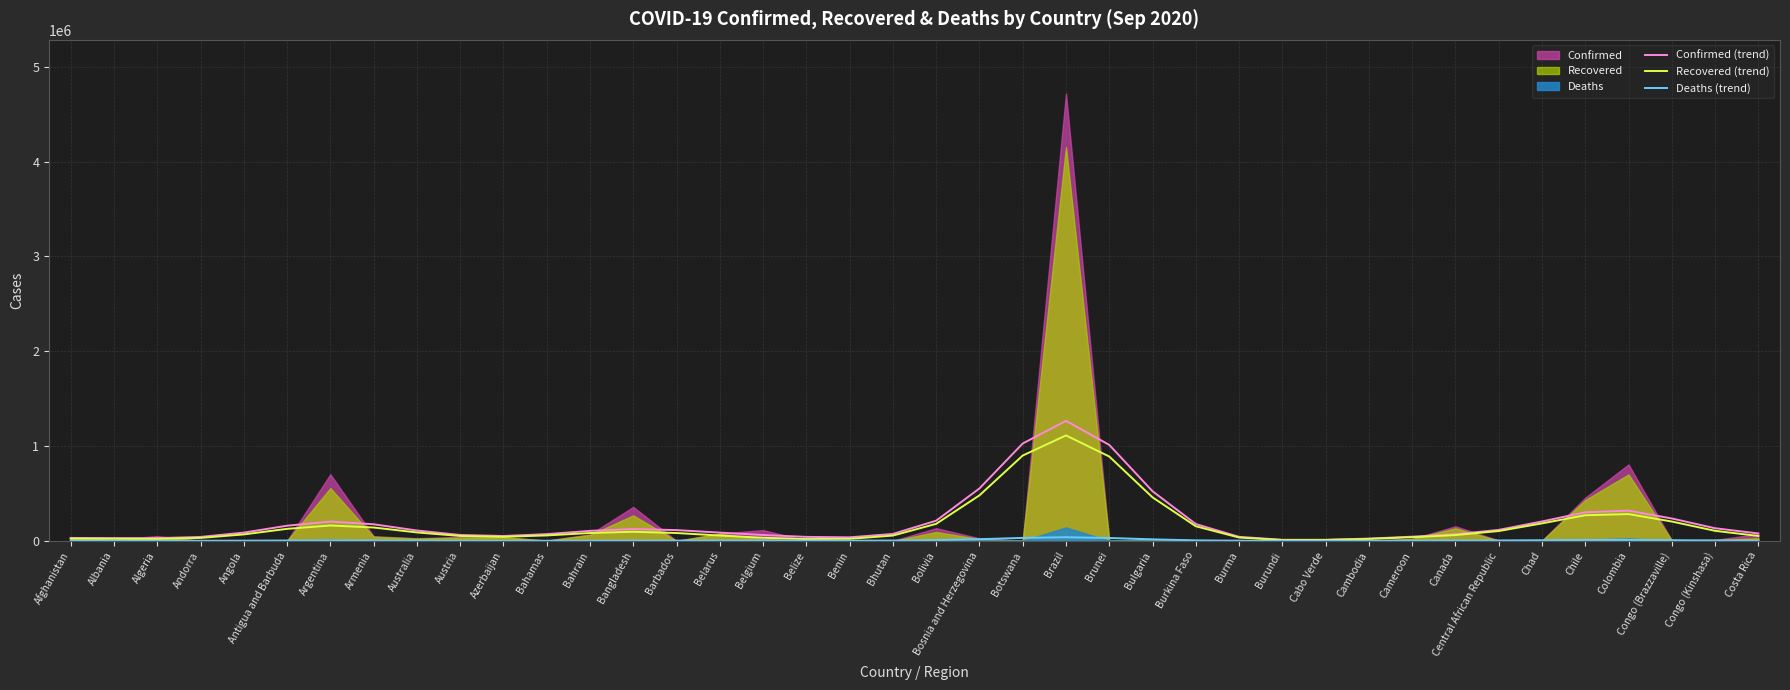

Which has a higher value, Argentina or Belize?

Argentina